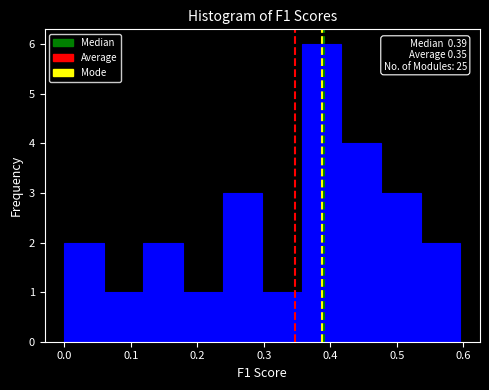

Over which range of the x-axis is the bar tallest?

0.36 to 0.42